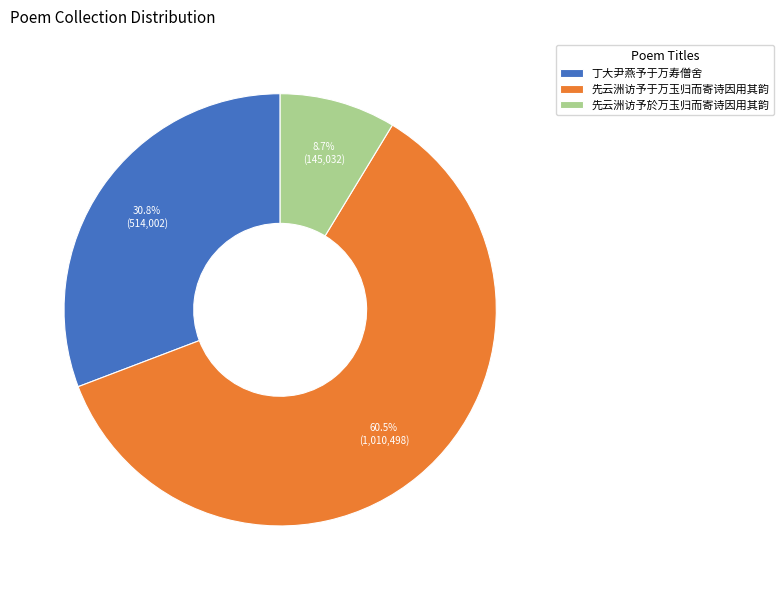

Which slice is the largest?

先云洲访予于万玉归而寄诗因用其韵